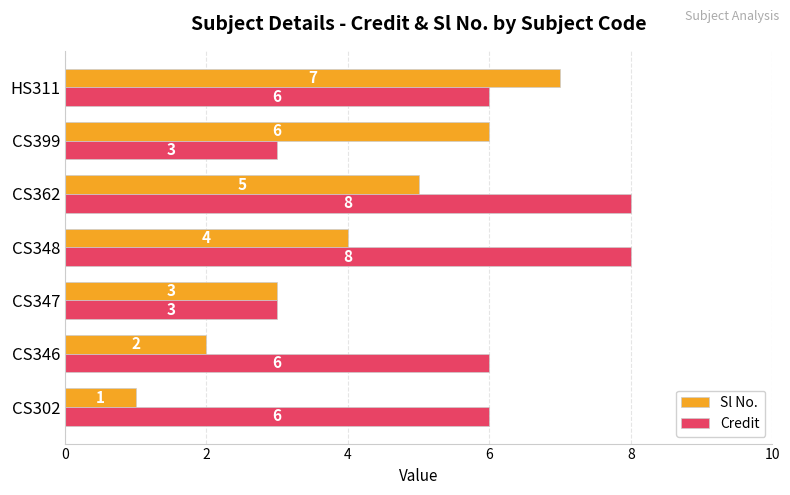

List the series in order of their peak value, lowest first.

Sl No., Credit